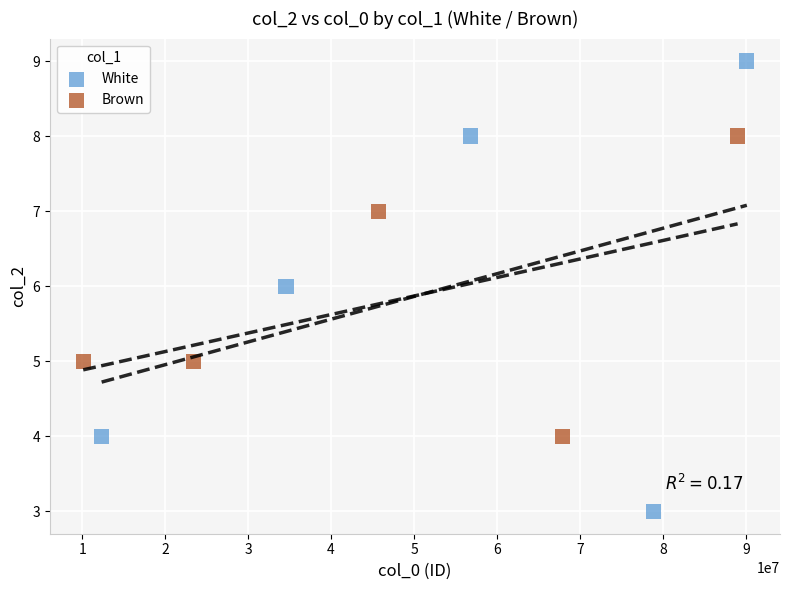

Which series contains the lowest Y value?

White